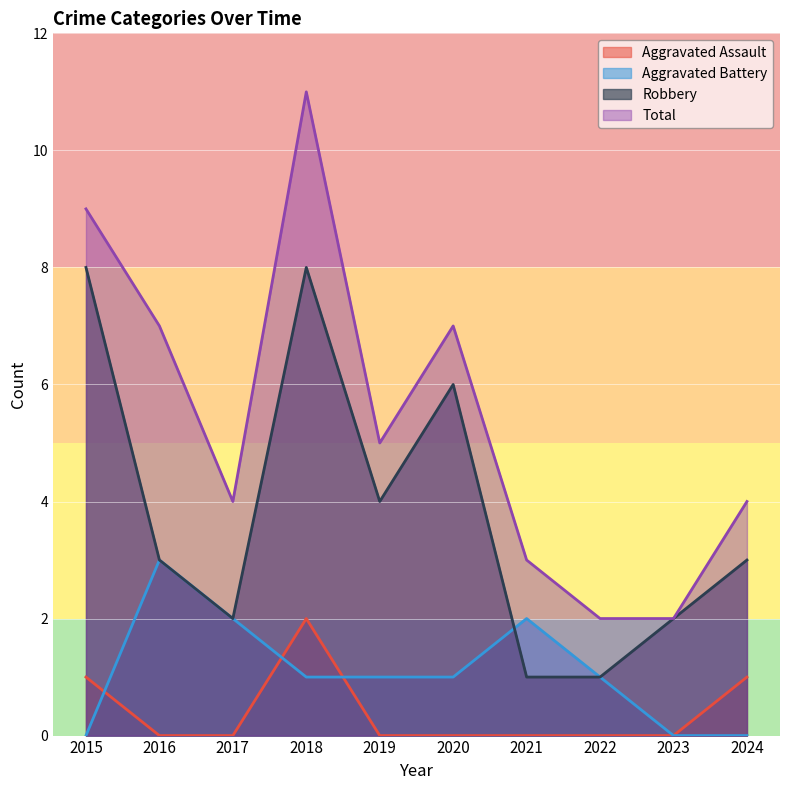

The value of Robbery at 2024 is 5. True or false?

False